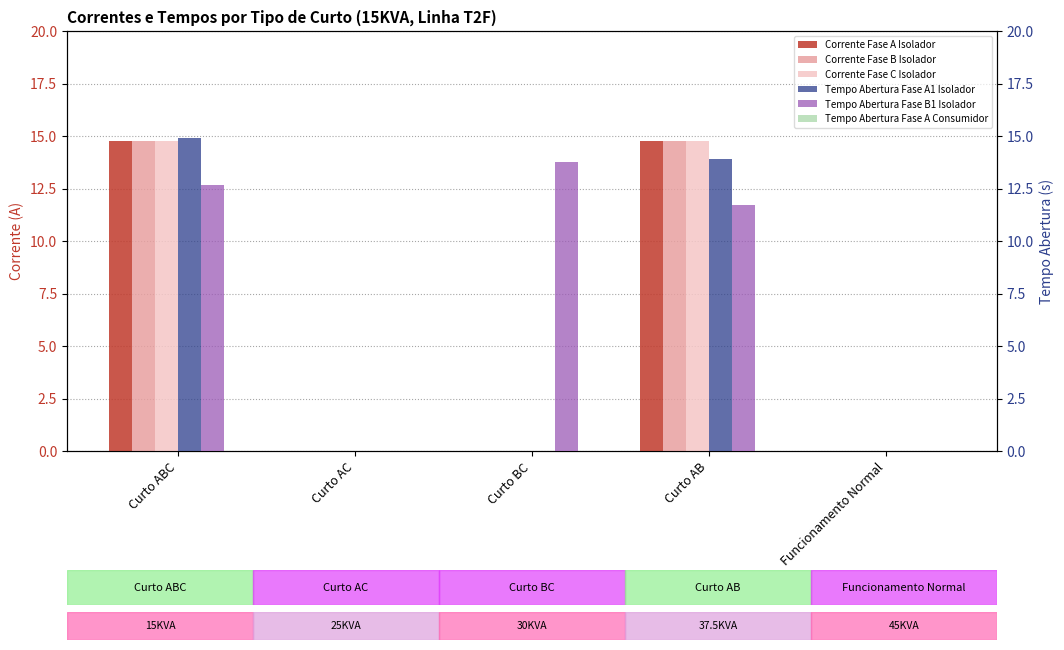

Where is Tempo Abertura Fase A Consumidor nearest to the value 0?

Curto ABC